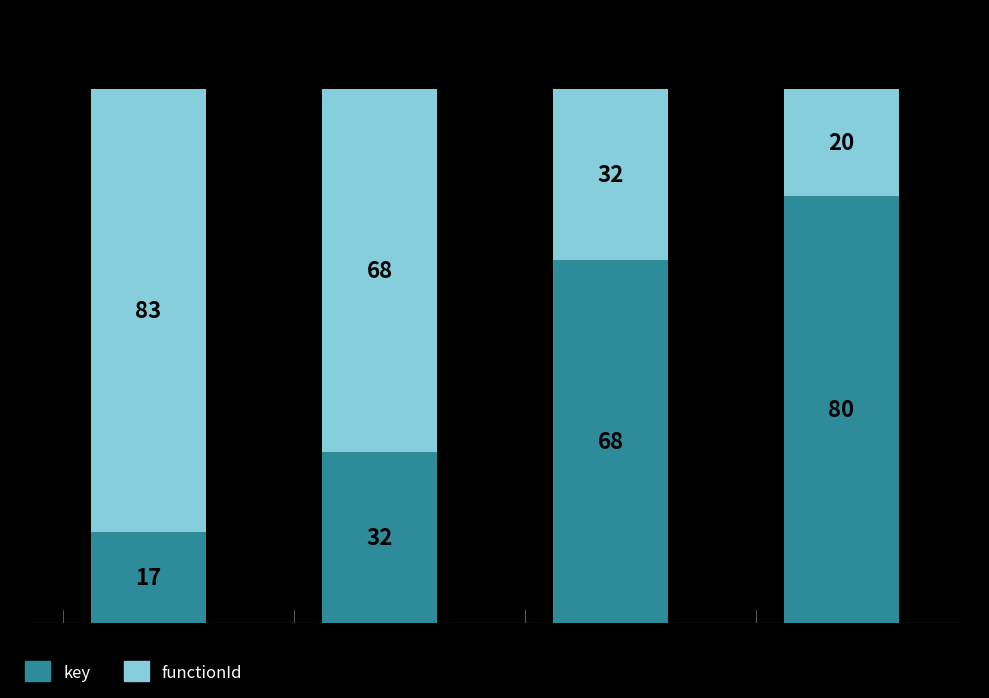

Does the chart contain stacked bars?

Yes